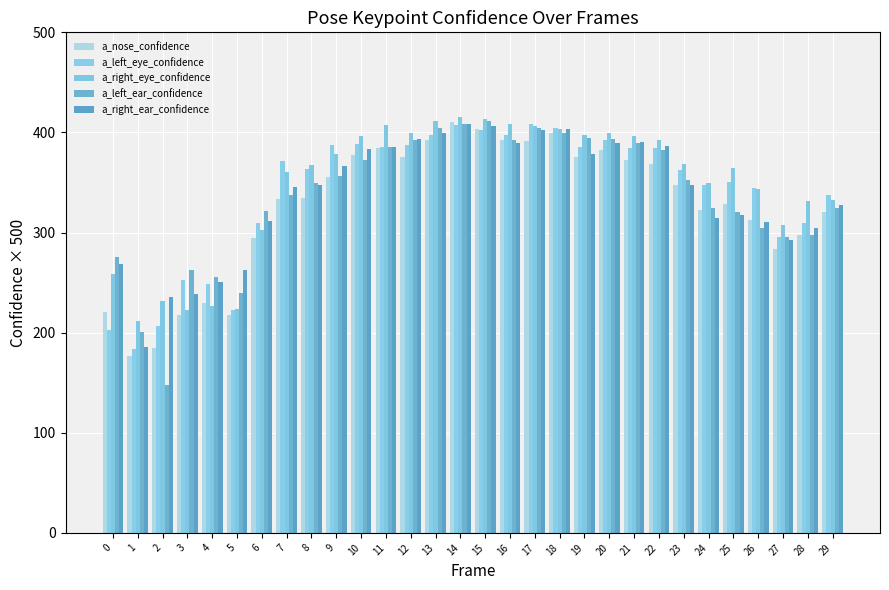

Where does the a_left_eye_confidence series first go above 371?

7